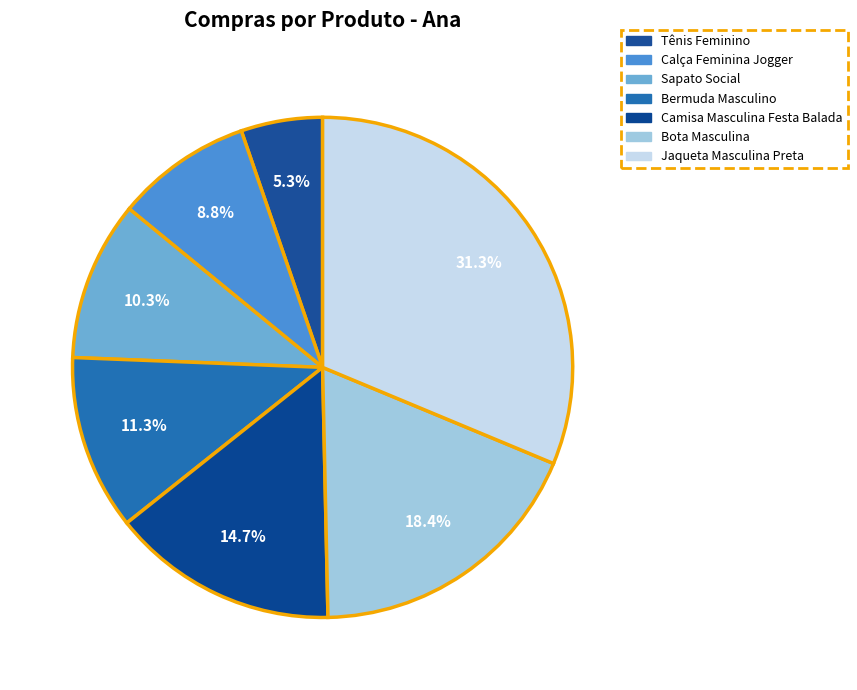

What percentage is NOT represented by Bermuda Masculino?

88.7%